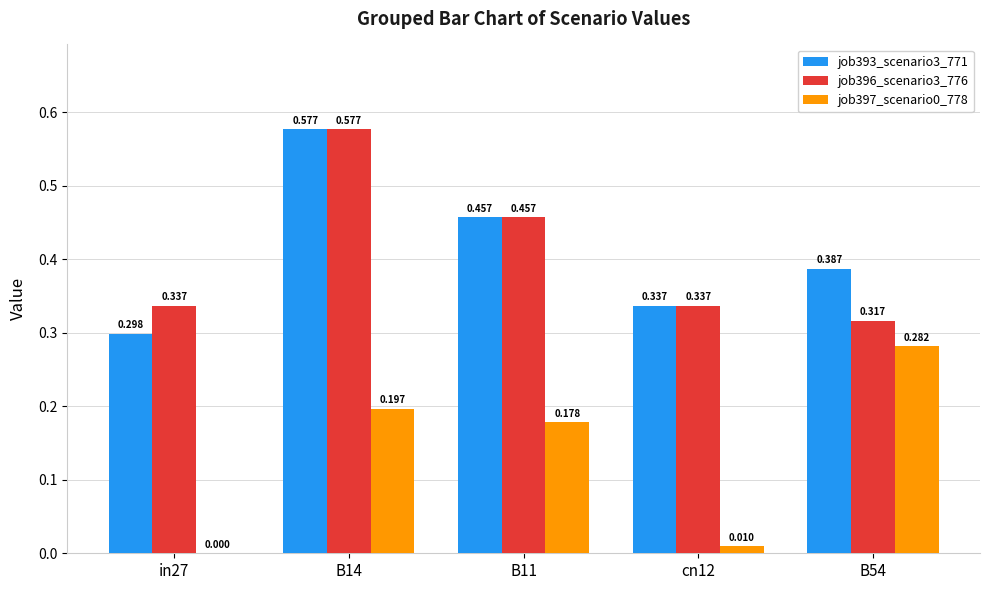

Is the value of job393_scenario3_771 at in27 greater than the value of job397_scenario0_778 at in27?

Yes